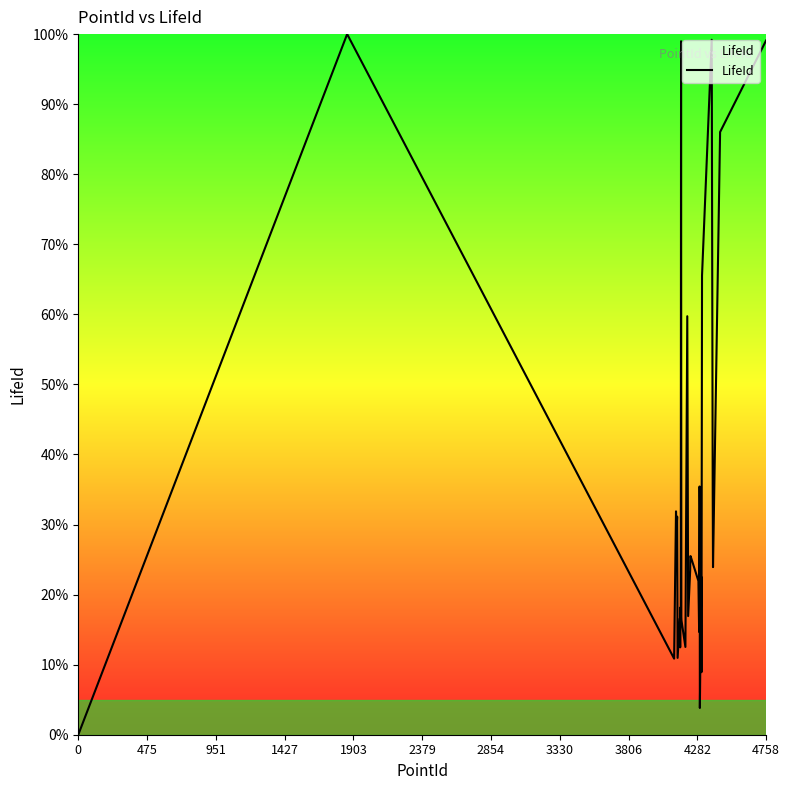

What is the maximum value shown in the chart?

100.0